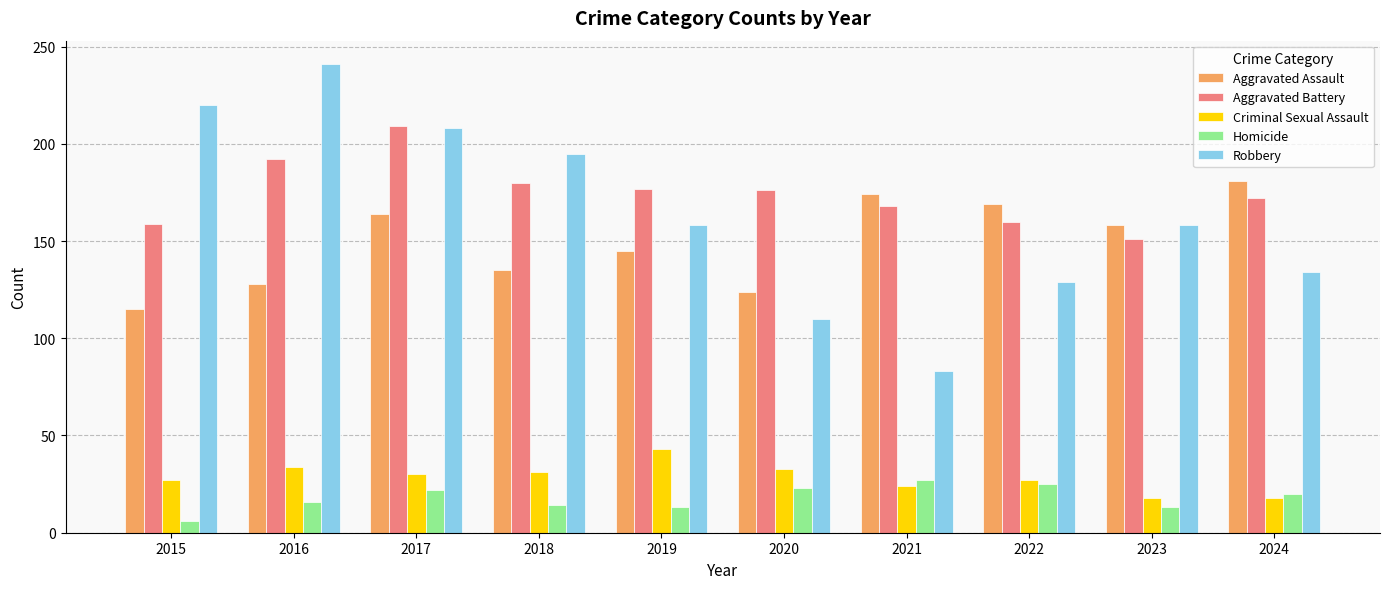

The Criminal Sexual Assault series shows 10 at 2022. True or false?

False